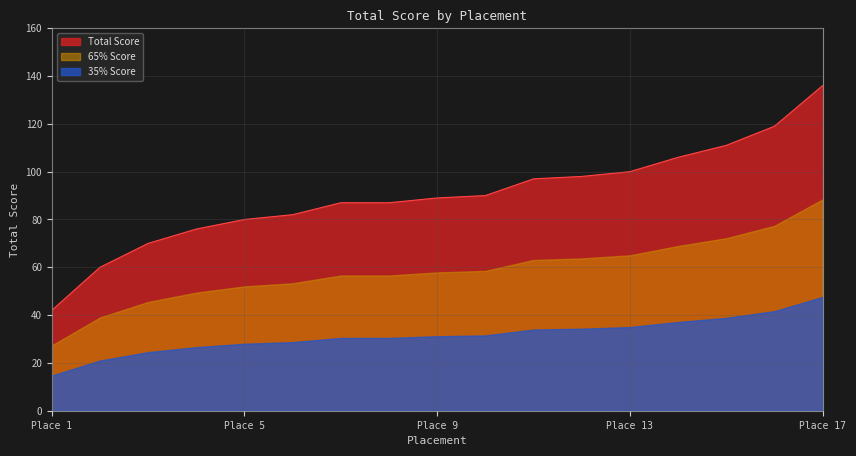

What is the highest value of the 35% Score series?

47.6